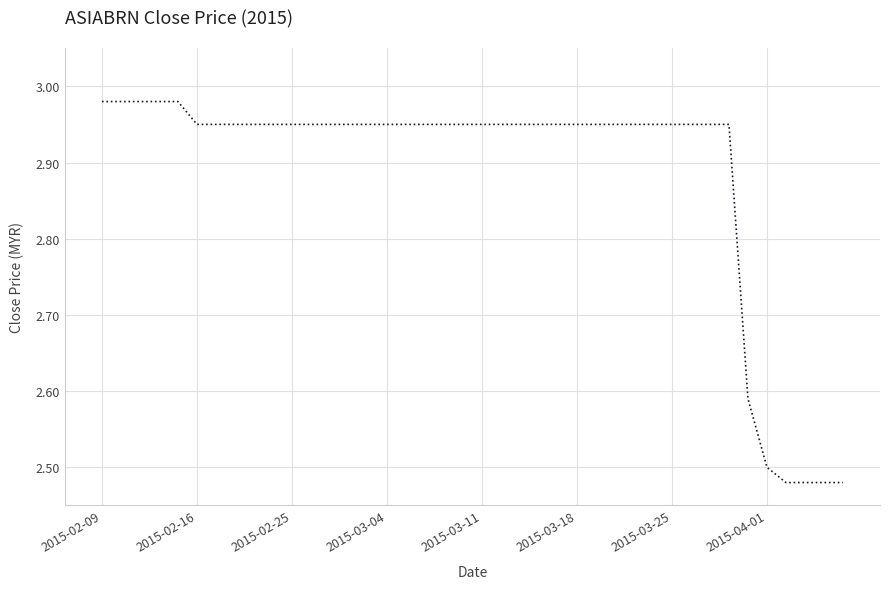

What is the difference between the maximum and minimum values?

0.5